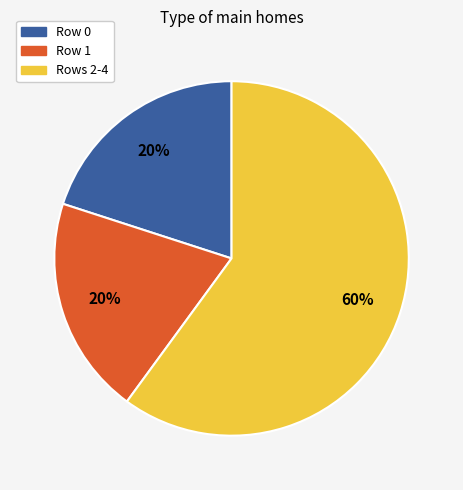

Does Row 0 represent more than half of the total?

No